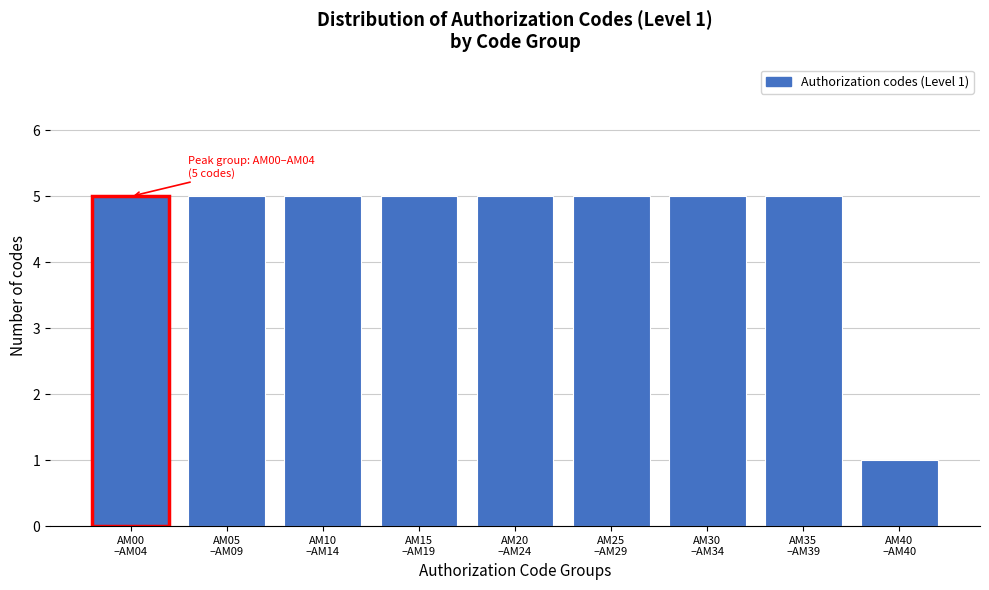

Reading right to left, list all the values displayed in this chart.

1	5	5	5	5	5	5	5	5